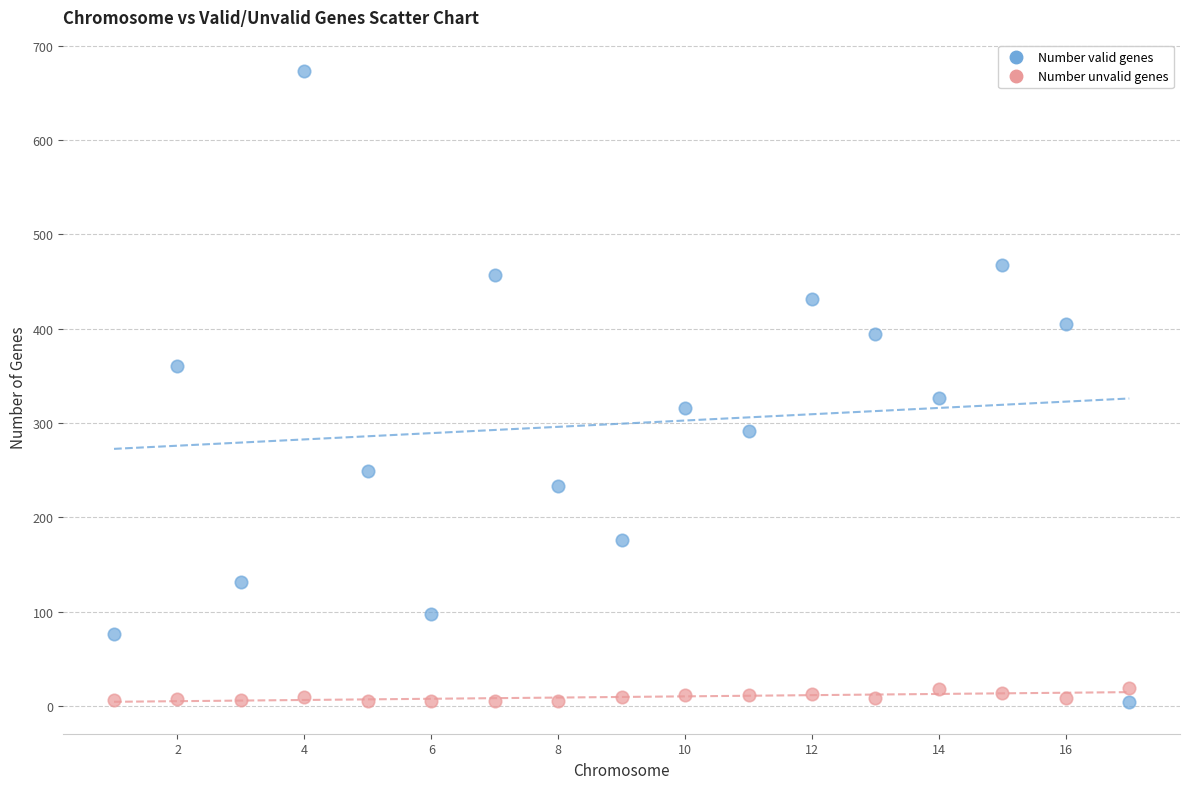

Which series contains the highest Y value?

Number valid genes